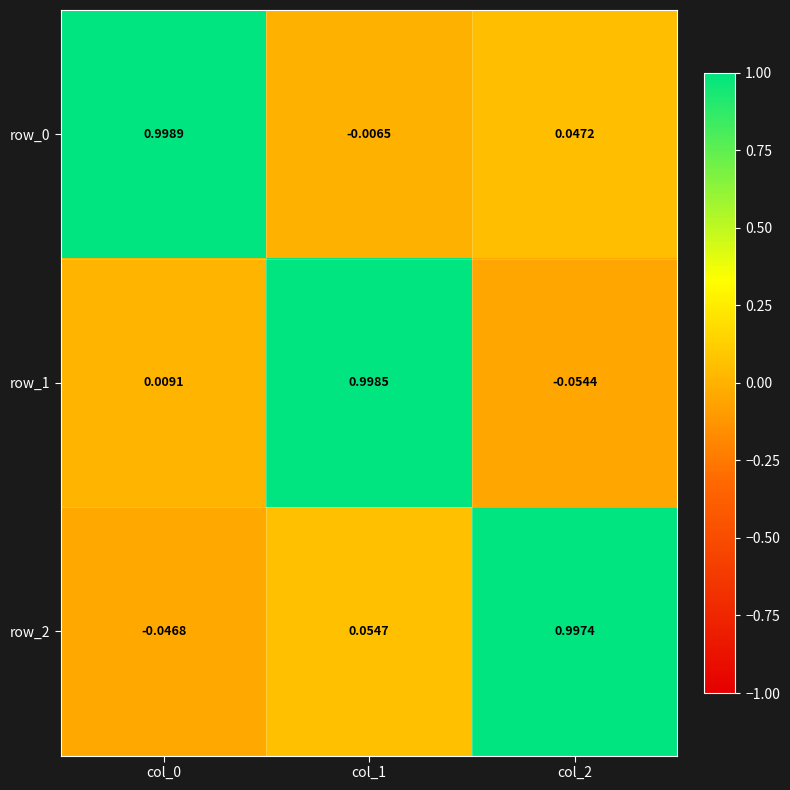

Is the value of row_2 at col_0 greater than the value of row_1 at col_1?

No